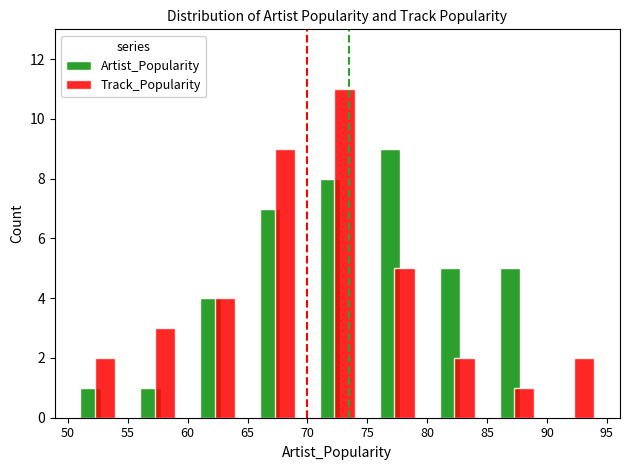

What is the maximum value for Track_Popularity?

11